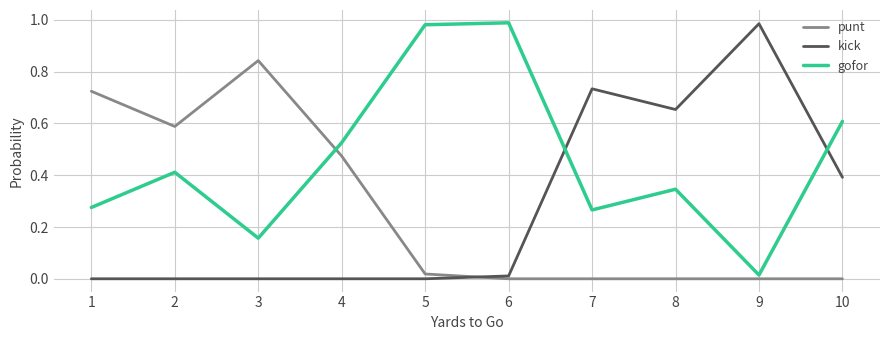

After their last crossing, which series has the higher values: punt or kick?

kick